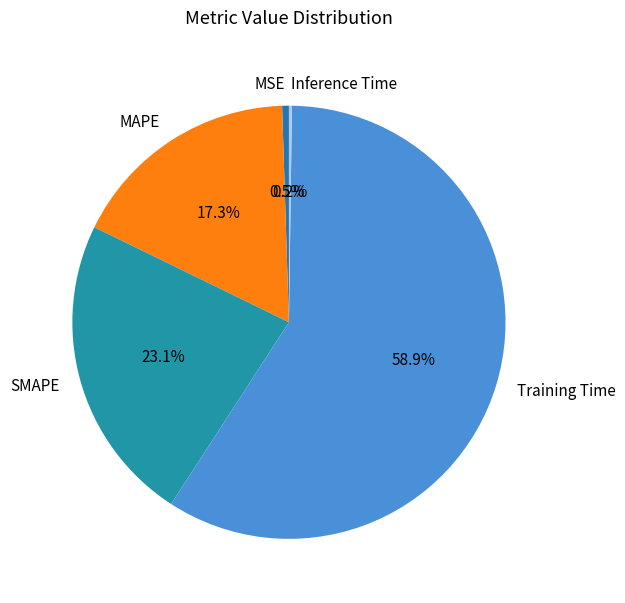

The Training Time slice represents 71% of the pie. True or false?

False